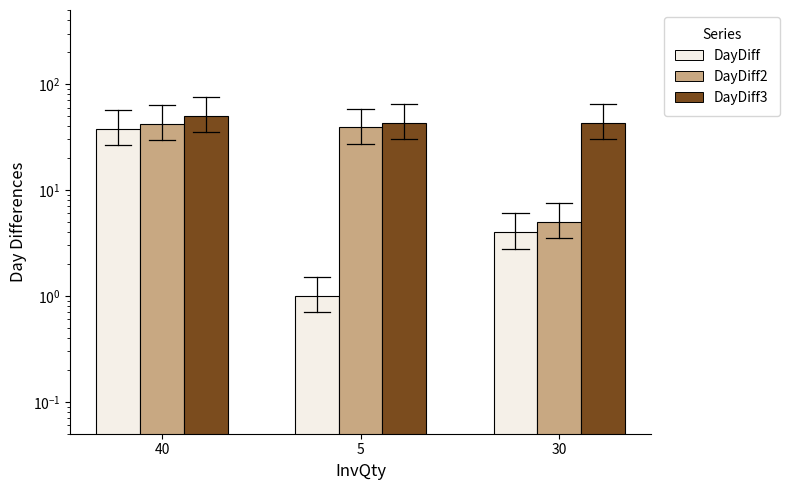

What is the label of the 2nd bar from the left?

5